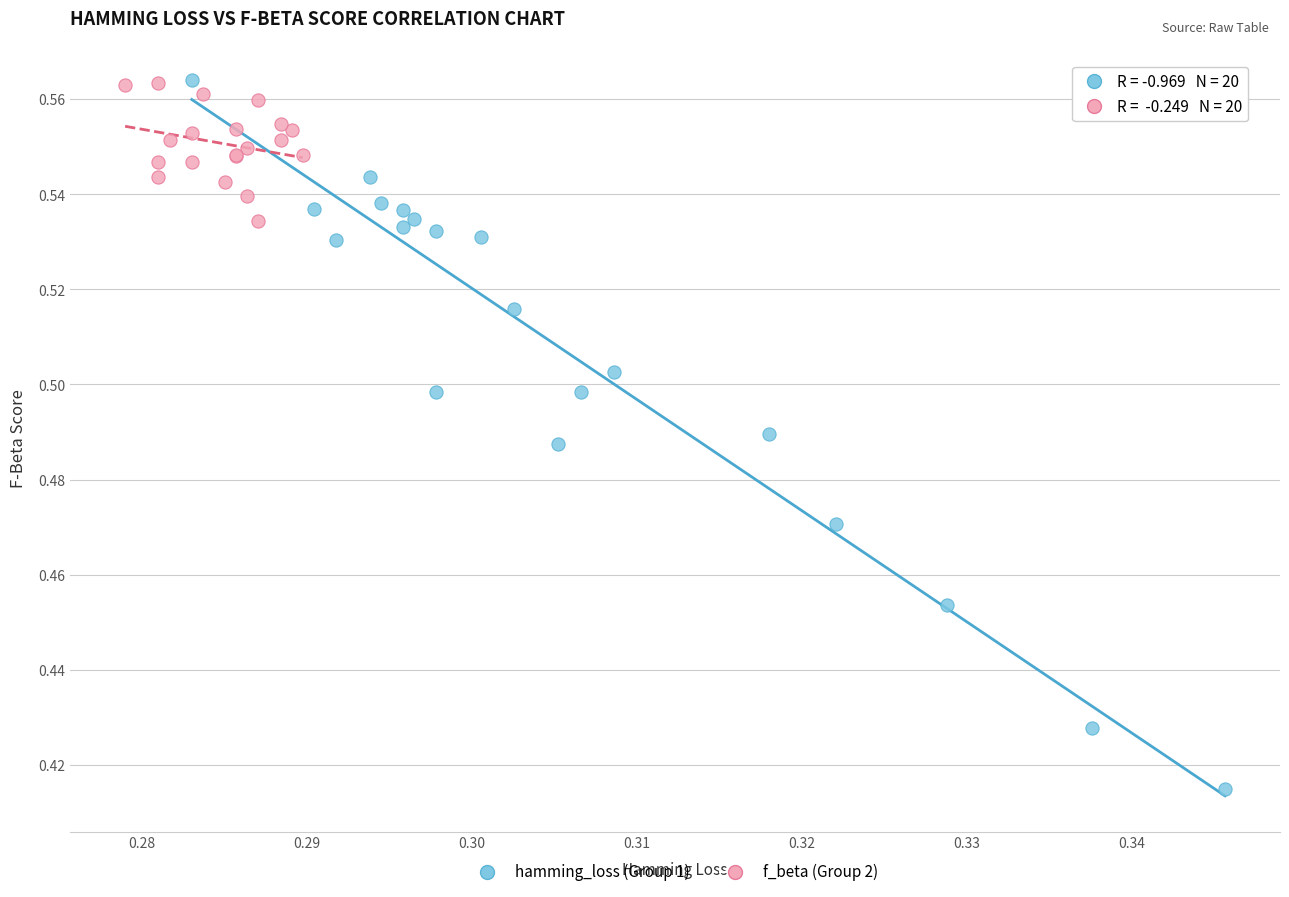

Which series reaches the minimum Y coordinate?

hamming_loss (Group 1)